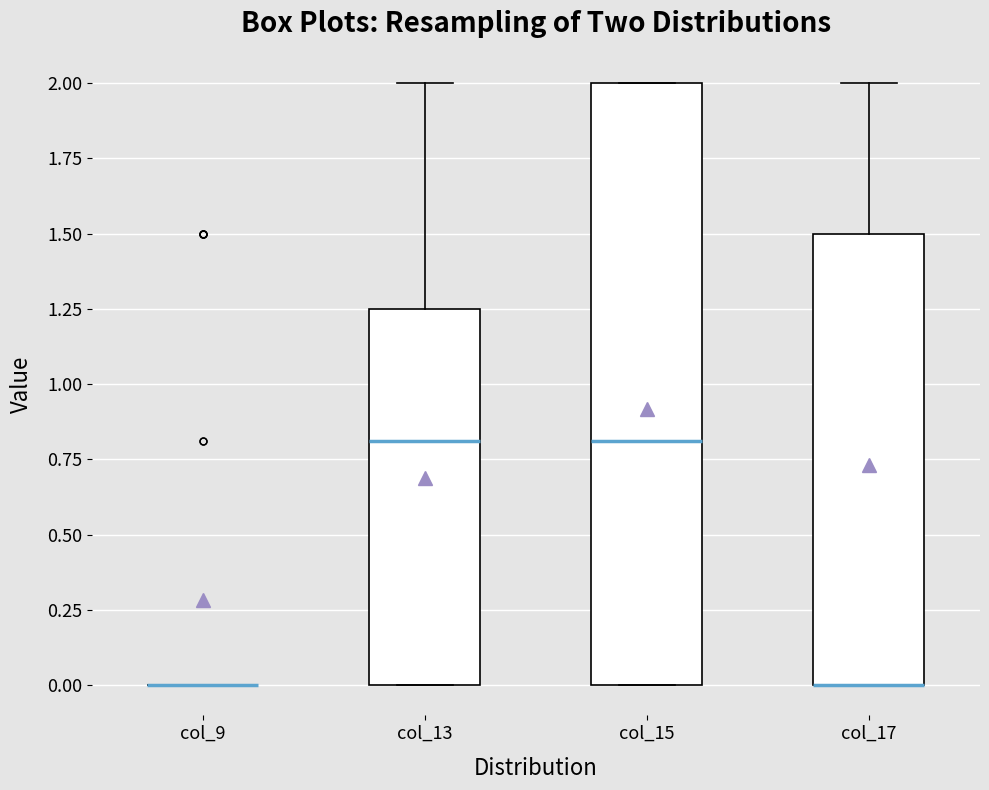

Reading left to right, transcribe this box plot: for each box, give where its median line is, the range the box spans, and where its two whiskers end, as read against the y-axis. The values are not printed on the chart, so give them approximately, as read against the axis.

col_9: box collapsed to a line at 0.00, whiskers 0.00 to 0.00
col_13: median 0.80, box 0.00 to 1.25, whiskers 0.00 to 2.00
col_15: median 0.80, box 0.00 to 2.00, whiskers 0.00 to 2.00
col_17: median 0.00 (drawn on the box's lower edge), box 0.00 to 1.50, whiskers 0.00 to 2.00